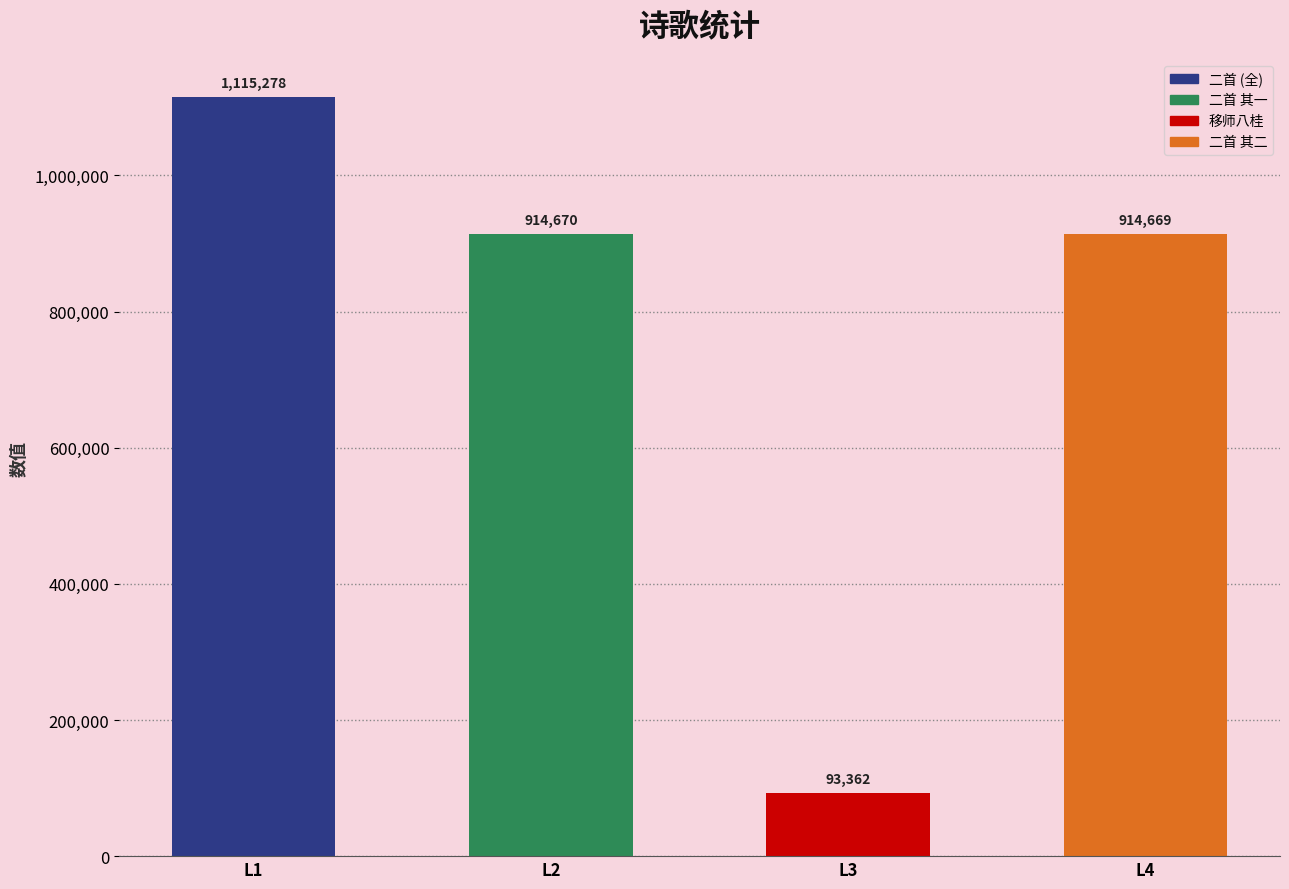

Reading left to right, transcribe all the data shown in this chart.

1115278	914670	93362	914669